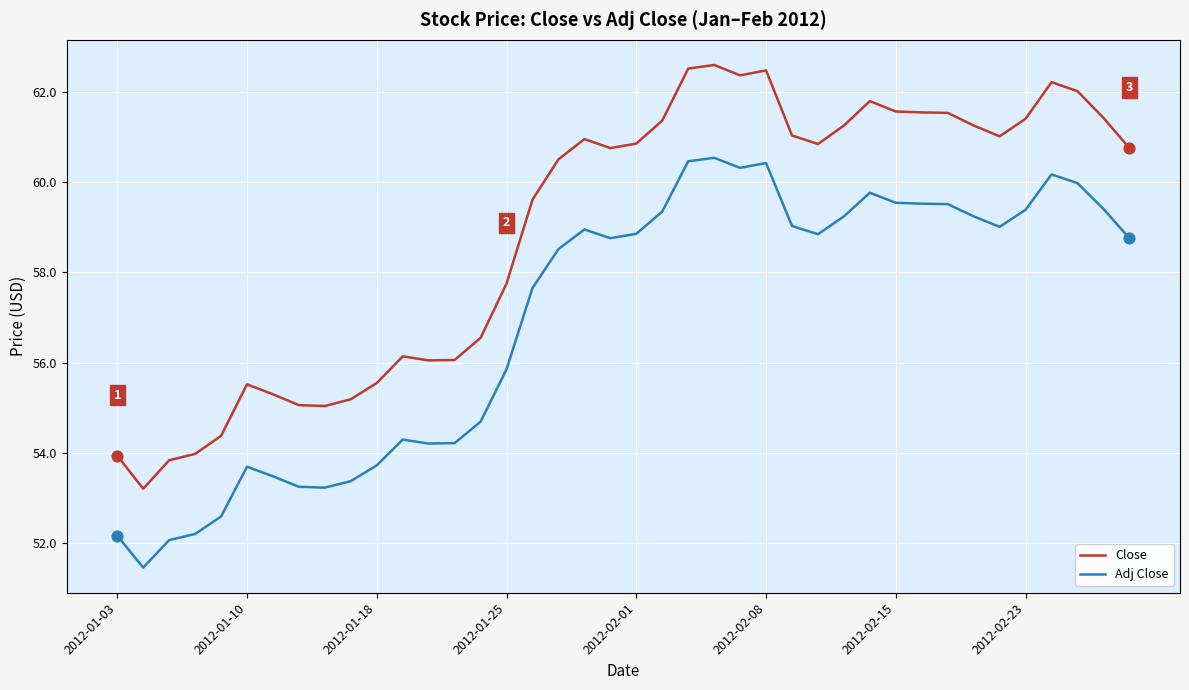

Which series has the widest spread of values?

Close